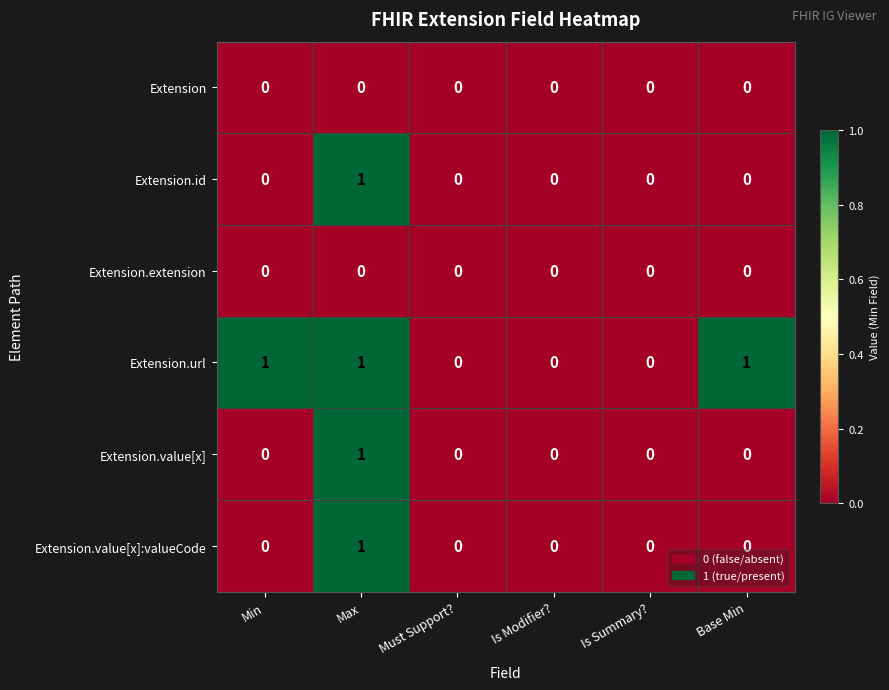

Is it true that Extension.id equals 0 at Must Support??

True